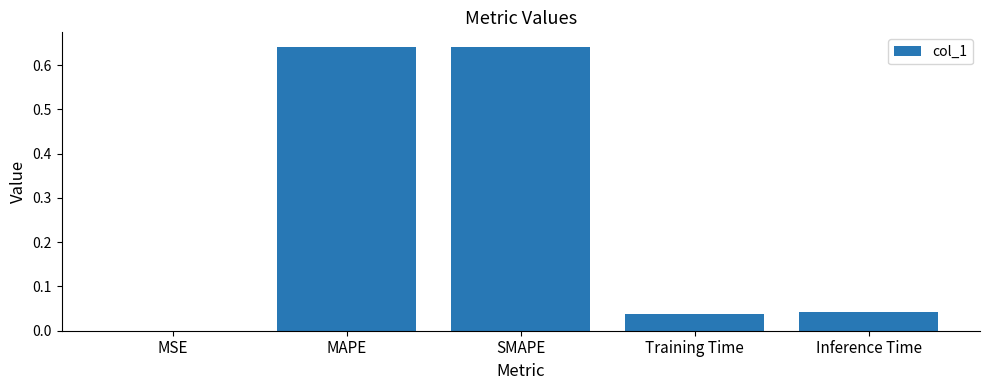

Where is the data nearest to the value 0?

MSE